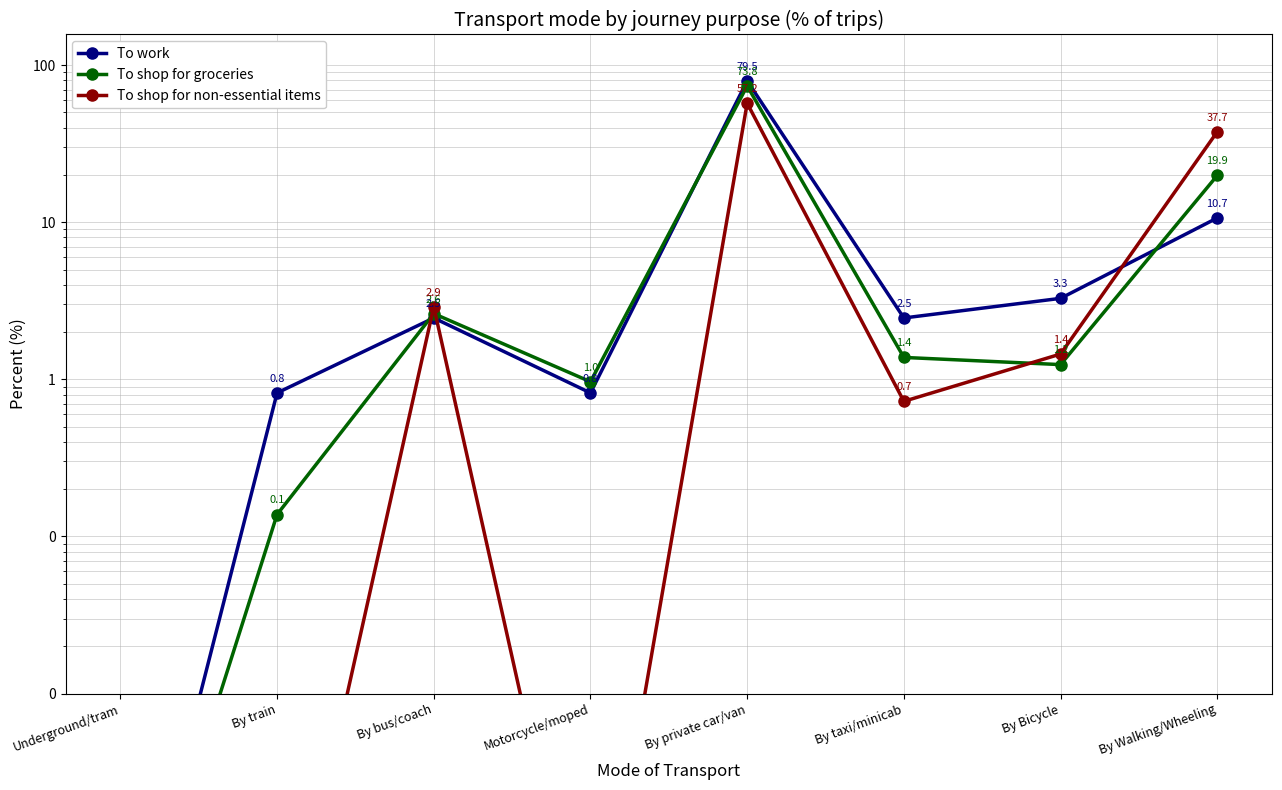

Reading left to right, list all the values displayed in this chart.

To work: Underground/tram=0.0	By train=0.8	By bus/coach=2.5	Motorcycle/moped=0.8	By private car/van=79.5	By taxi/minicab=2.5	By Bicycle=3.3	By Walking/Wheeling=10.7
To shop for groceries: Underground/tram=0.0	By train=0.1	By bus/coach=2.6	Motorcycle/moped=1.0	By private car/van=73.8	By taxi/minicab=1.4	By Bicycle=1.2	By Walking/Wheeling=19.9
To shop for non-essential items: Underground/tram=0.0	By train=0.0	By bus/coach=2.9	Motorcycle/moped=0.0	By private car/van=57.2	By taxi/minicab=0.7	By Bicycle=1.4	By Walking/Wheeling=37.7